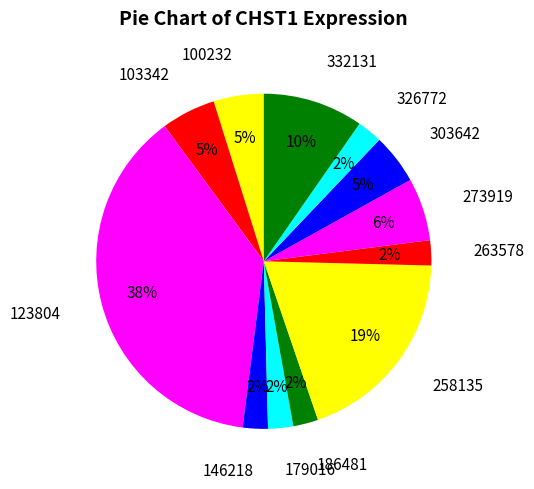

To the nearest percent, what is the combined percentage of 326772 and 100232?

7%